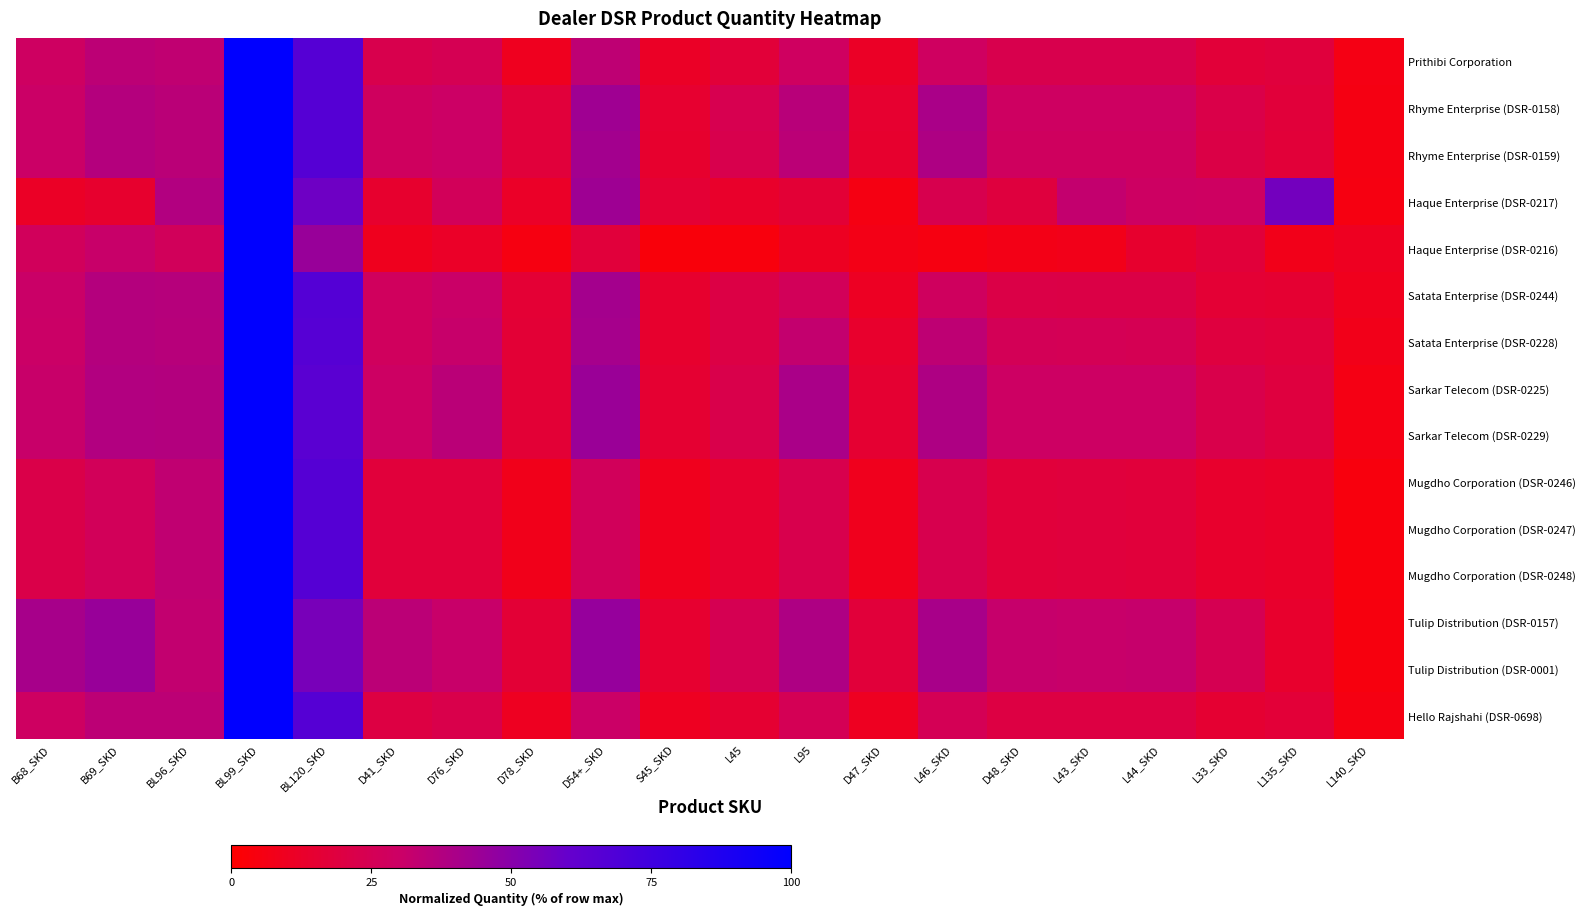

Reading right to left, list all the values displayed in this chart.

Prithibi Corporation: L140_SKD=6.1	L135_SKD=18.1	L33_SKD=17.1	L44_SKD=22.8	L43_SKD=22.8	D48_SKD=22.8	L46_SKD=28.4	D47_SKD=11.5	L95=28.4	L45=17.1	S45_SKD=11.5	D54+_SKD=34.3	D78_SKD=9.6	D76_SKD=24.9	D41_SKD=22.8	BL120_SKD=66.7	BL99_SKD=100.0	BL96_SKD=33.3	B69_SKD=34.7	B68_SKD=28.6
Rhyme Enterprise (DSR-0158): L140_SKD=5.8	L135_SKD=17.4	L33_SKD=21.6	L44_SKD=28.7	L43_SKD=28.7	D48_SKD=28.7	L46_SKD=40.1	D47_SKD=14.3	L95=35.9	L45=23.7	S45_SKD=14.3	D54+_SKD=43.2	D78_SKD=17.9	D76_SKD=29.8	D41_SKD=27.8	BL120_SKD=66.6	BL99_SKD=100.0	BL96_SKD=35.4	B69_SKD=36.8	B68_SKD=30.4
Rhyme Enterprise (DSR-0159): L140_SKD=5.6	L135_SKD=16.9	L33_SKD=20.9	L44_SKD=27.8	L43_SKD=27.8	D48_SKD=27.8	L46_SKD=38.8	D47_SKD=13.9	L95=34.8	L45=22.9	S45_SKD=13.9	D54+_SKD=41.9	D78_SKD=17.9	D76_SKD=29.8	D41_SKD=27.8	BL120_SKD=66.6	BL99_SKD=100.0	BL96_SKD=35.4	B69_SKD=36.8	B68_SKD=30.4
Haque Enterprise (DSR-0217): L140_SKD=5.4	L135_SKD=55.9	L33_SKD=28.8	L44_SKD=29.2	L43_SKD=32.7	D48_SKD=18.7	L46_SKD=23.3	D47_SKD=5.8	L95=16.0	L45=13.1	S45_SKD=15.8	D54+_SKD=43.7	D78_SKD=12.0	D76_SKD=26.4	D41_SKD=14.0	BL120_SKD=57.7	BL99_SKD=100.0	BL96_SKD=37.7	B69_SKD=13.9	B68_SKD=11.5
Haque Enterprise (DSR-0216): L140_SKD=9.9	L135_SKD=7.6	L33_SKD=17.3	L44_SKD=14.0	L43_SKD=7.7	D48_SKD=7.0	L46_SKD=5.3	D47_SKD=6.7	L95=10.5	L45=4.2	S45_SKD=3.2	D54+_SKD=17.8	D78_SKD=5.3	D76_SKD=12.0	D41_SKD=9.1	BL120_SKD=45.3	BL99_SKD=100.0	BL96_SKD=26.6	B69_SKD=31.0	B68_SKD=27.0
Satata Enterprise (DSR-0244): L140_SKD=8.8	L135_SKD=14.9	L33_SKD=15.9	L44_SKD=20.8	L43_SKD=20.9	D48_SKD=21.3	L46_SKD=27.8	D47_SKD=10.9	L95=26.5	L45=20.5	S45_SKD=13.8	D54+_SKD=41.6	D78_SKD=15.9	D76_SKD=30.8	D41_SKD=27.7	BL120_SKD=66.9	BL99_SKD=100.0	BL96_SKD=36.6	B69_SKD=36.8	B68_SKD=30.8
Satata Enterprise (DSR-0228): L140_SKD=7.5	L135_SKD=17.7	L33_SKD=18.9	L44_SKD=24.9	L43_SKD=25.4	D48_SKD=25.4	L46_SKD=34.0	D47_SKD=13.4	L95=32.5	L45=20.6	S45_SKD=13.7	D54+_SKD=41.3	D78_SKD=16.3	D76_SKD=31.4	D41_SKD=27.4	BL120_SKD=66.2	BL99_SKD=100.0	BL96_SKD=36.2	B69_SKD=37.0	B68_SKD=30.4
Sarkar Telecom (DSR-0225): L140_SKD=6.2	L135_SKD=18.9	L33_SKD=22.3	L44_SKD=29.7	L43_SKD=29.7	D48_SKD=29.7	L46_SKD=38.9	D47_SKD=14.9	L95=40.1	L45=22.3	S45_SKD=14.9	D54+_SKD=44.6	D78_SKD=16.1	D76_SKD=35.3	D41_SKD=29.7	BL120_SKD=64.8	BL99_SKD=100.0	BL96_SKD=37.4	B69_SKD=37.8	B68_SKD=31.2
Sarkar Telecom (DSR-0229): L140_SKD=6.2	L135_SKD=18.9	L33_SKD=22.3	L44_SKD=29.7	L43_SKD=29.7	D48_SKD=29.7	L46_SKD=38.9	D47_SKD=14.9	L95=40.1	L45=22.3	S45_SKD=14.9	D54+_SKD=44.6	D78_SKD=16.1	D76_SKD=35.3	D41_SKD=29.7	BL120_SKD=64.8	BL99_SKD=100.0	BL96_SKD=37.4	B69_SKD=37.8	B68_SKD=31.2
Mugdho Corporation (DSR-0246): L140_SKD=4.1	L135_SKD=12.3	L33_SKD=13.5	L44_SKD=17.9	L43_SKD=18.1	D48_SKD=17.9	L46_SKD=23.2	D47_SKD=9.0	L95=23.0	L45=14.1	S45_SKD=9.0	D54+_SKD=26.9	D78_SKD=8.2	D76_SKD=17.9	D41_SKD=17.9	BL120_SKD=66.7	BL99_SKD=100.0	BL96_SKD=33.3	B69_SKD=26.4	B68_SKD=21.8
Mugdho Corporation (DSR-0247): L140_SKD=4.1	L135_SKD=12.3	L33_SKD=13.5	L44_SKD=17.9	L43_SKD=18.1	D48_SKD=17.9	L46_SKD=23.2	D47_SKD=9.0	L95=23.0	L45=14.1	S45_SKD=9.0	D54+_SKD=26.9	D78_SKD=8.2	D76_SKD=17.9	D41_SKD=17.9	BL120_SKD=66.7	BL99_SKD=100.0	BL96_SKD=33.3	B69_SKD=26.4	B68_SKD=21.8
Mugdho Corporation (DSR-0248): L140_SKD=4.1	L135_SKD=12.3	L33_SKD=13.5	L44_SKD=17.9	L43_SKD=18.1	D48_SKD=17.9	L46_SKD=23.2	D47_SKD=9.0	L95=23.0	L45=14.1	S45_SKD=9.0	D54+_SKD=26.9	D78_SKD=8.2	D76_SKD=17.9	D41_SKD=17.9	BL120_SKD=66.7	BL99_SKD=100.0	BL96_SKD=33.3	B69_SKD=26.4	B68_SKD=21.8
Tulip Distribution (DSR-0157): L140_SKD=4.4	L135_SKD=13.4	L33_SKD=24.6	L44_SKD=31.7	L43_SKD=31.2	D48_SKD=31.9	L46_SKD=40.5	D47_SKD=17.5	L95=39.0	L45=24.6	S45_SKD=14.4	D54+_SKD=46.1	D78_SKD=16.1	D76_SKD=31.2	D41_SKD=34.9	BL120_SKD=54.6	BL99_SKD=100.0	BL96_SKD=33.0	B69_SKD=45.3	B68_SKD=40.7
Tulip Distribution (DSR-0001): L140_SKD=4.4	L135_SKD=13.4	L33_SKD=24.6	L44_SKD=31.7	L43_SKD=31.2	D48_SKD=31.9	L46_SKD=40.5	D47_SKD=17.5	L95=39.0	L45=24.6	S45_SKD=14.4	D54+_SKD=46.1	D78_SKD=16.1	D76_SKD=31.2	D41_SKD=34.9	BL120_SKD=54.6	BL99_SKD=100.0	BL96_SKD=33.0	B69_SKD=45.3	B68_SKD=40.7
Hello Rajshahi (DSR-0698): L140_SKD=5.6	L135_SKD=16.5	L33_SKD=15.1	L44_SKD=20.1	L43_SKD=20.1	D48_SKD=20.1	L46_SKD=25.2	D47_SKD=10.1	L95=25.2	L45=15.1	S45_SKD=10.1	D54+_SKD=30.3	D78_SKD=10.1	D76_SKD=22.6	D41_SKD=20.1	BL120_SKD=66.7	BL99_SKD=100.0	BL96_SKD=34.7	B69_SKD=34.4	B68_SKD=28.5